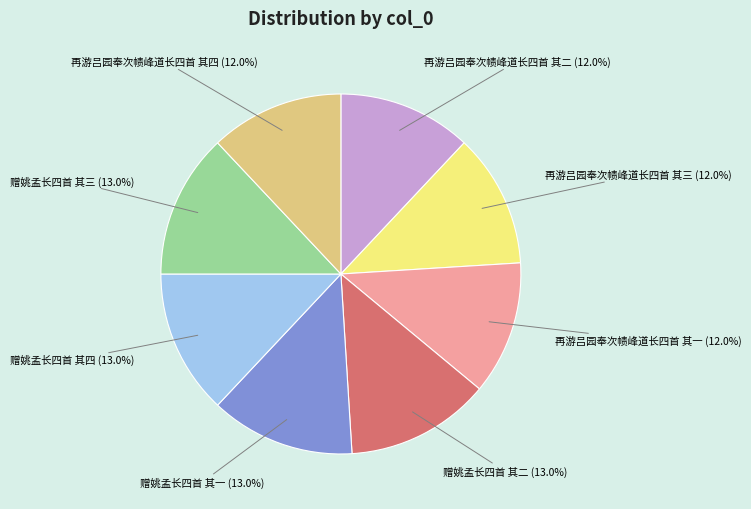

Rank the categories by value from lowest to highest.

再游吕园奉次帻峰道长四首 其一, 再游吕园奉次帻峰道长四首 其二, 再游吕园奉次帻峰道长四首 其三, 再游吕园奉次帻峰道长四首 其四, 赠姚孟长四首 其一, 赠姚孟长四首 其二, 赠姚孟长四首 其三, 赠姚孟长四首 其四